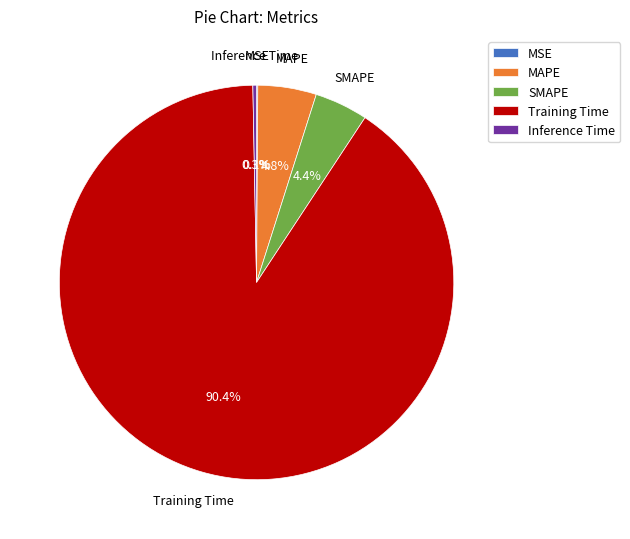

Between MAPE and Training Time, which is larger?

Training Time